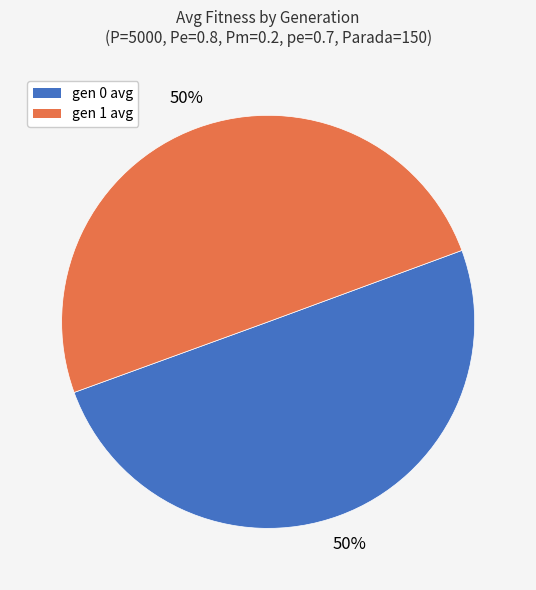

What percentage is the gen 1 avg slice, to the nearest percent?

50%